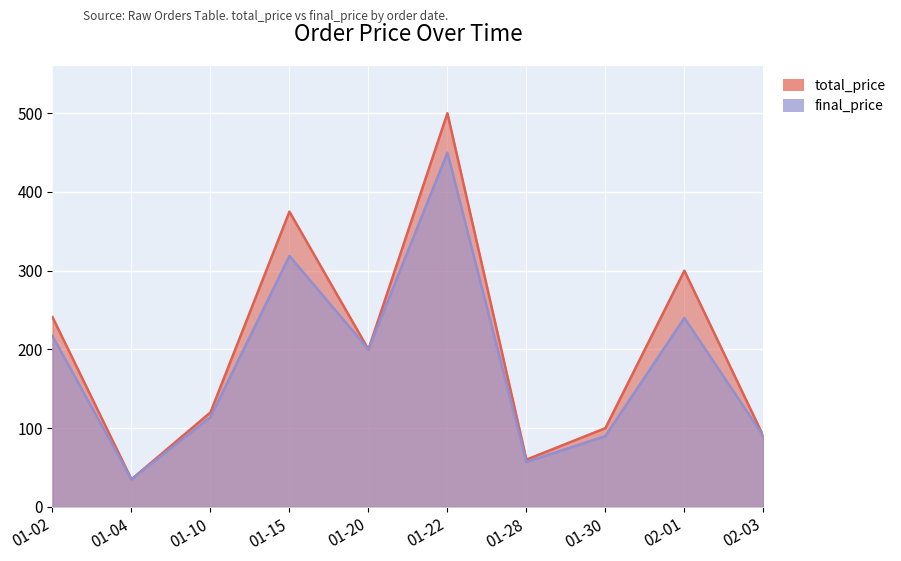

True or false: total_price has more than 0 interior local peaks.

True